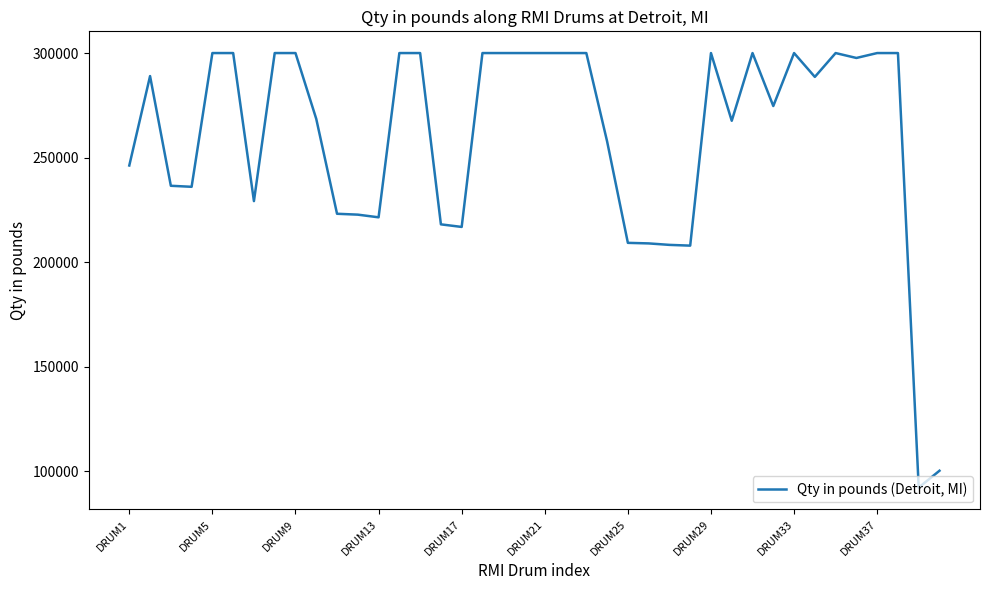

How many categories are shown in the chart?

40